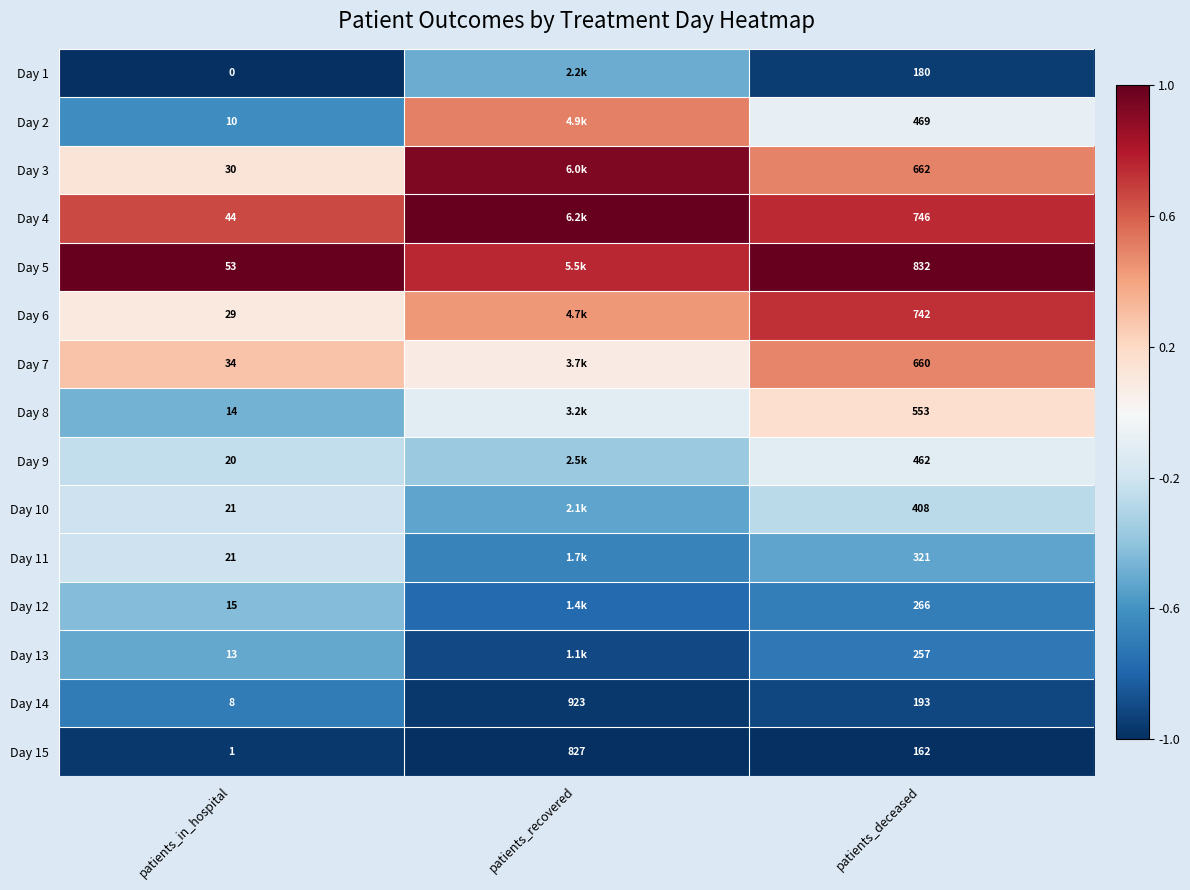

Which label corresponds to the smallest value in the chart?

patients_in_hospital